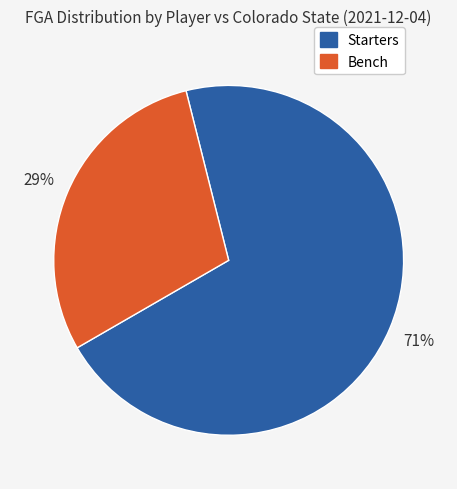

To the nearest percent, what is the average slice percentage?

50%